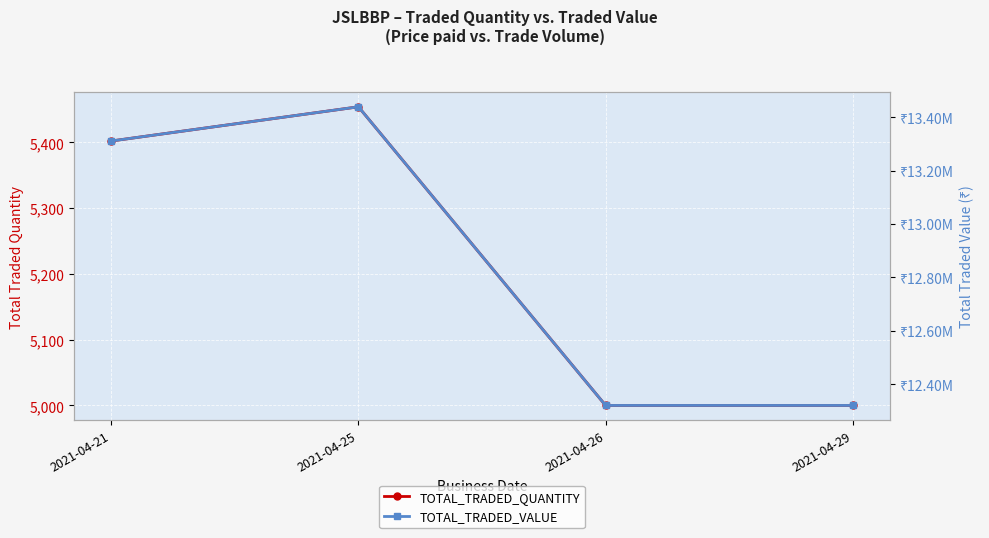

What is the difference between the maximum and minimum values in the TOTAL_TRADED_VALUE series?

1118656